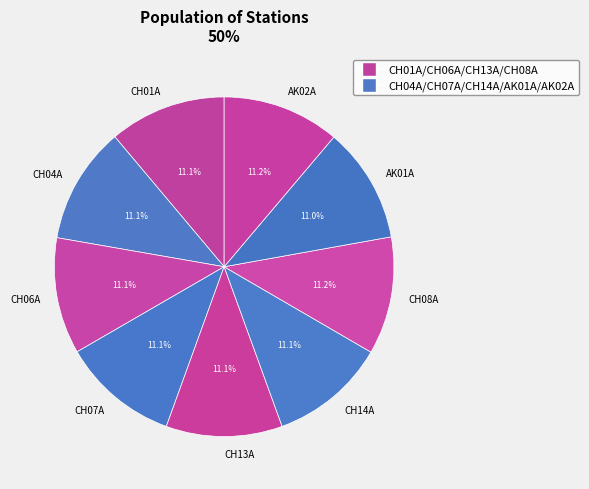

Is there a majority slice in this chart?

No